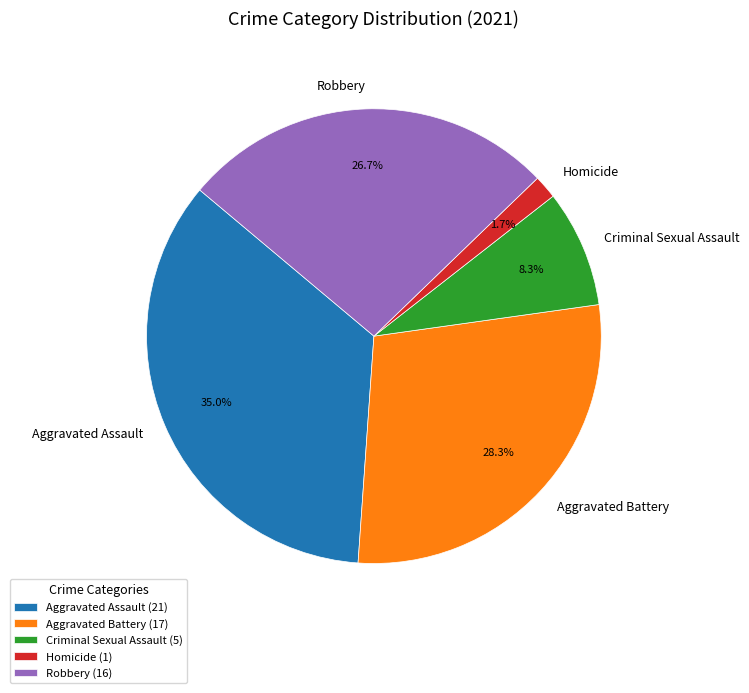

How many segments does this pie chart have?

5